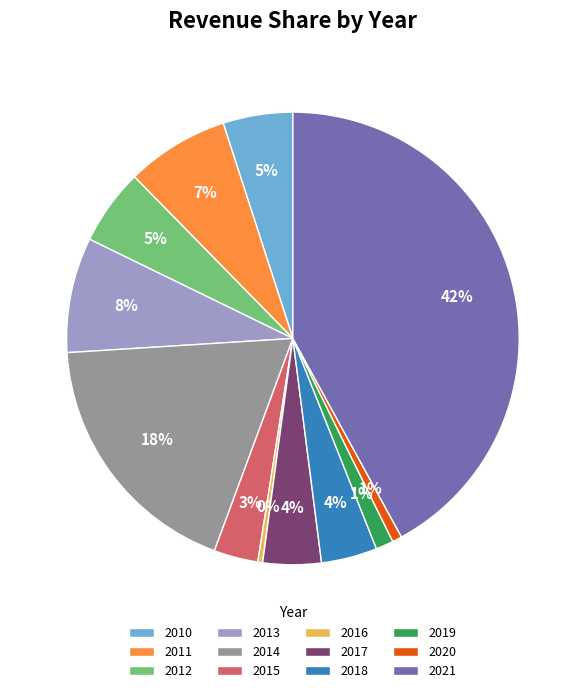

What is the ratio of the value at 2011 to the value at 2017?

1.8